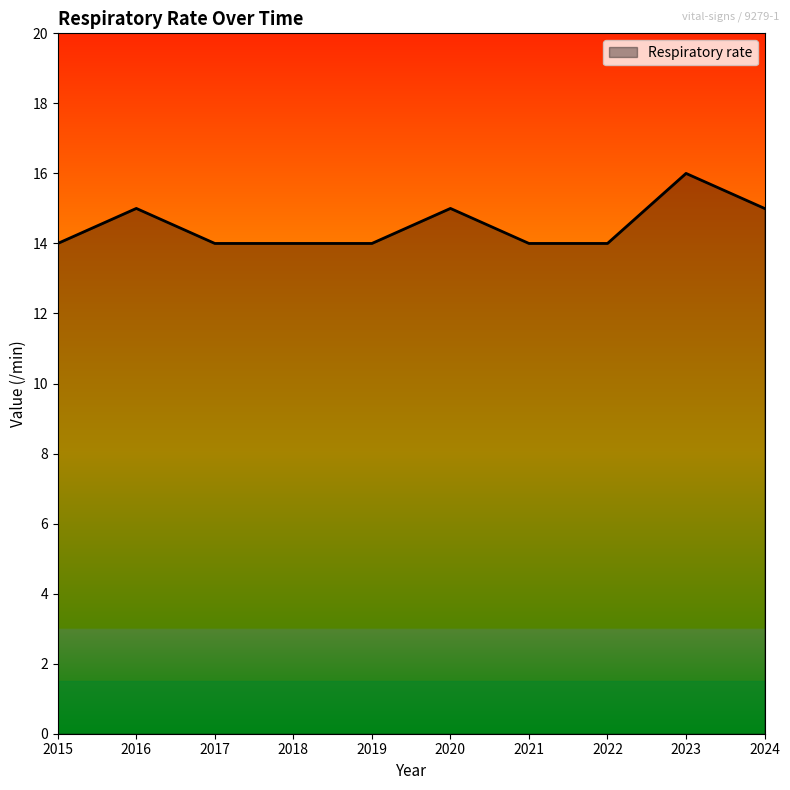

Read the value at 2018.

14